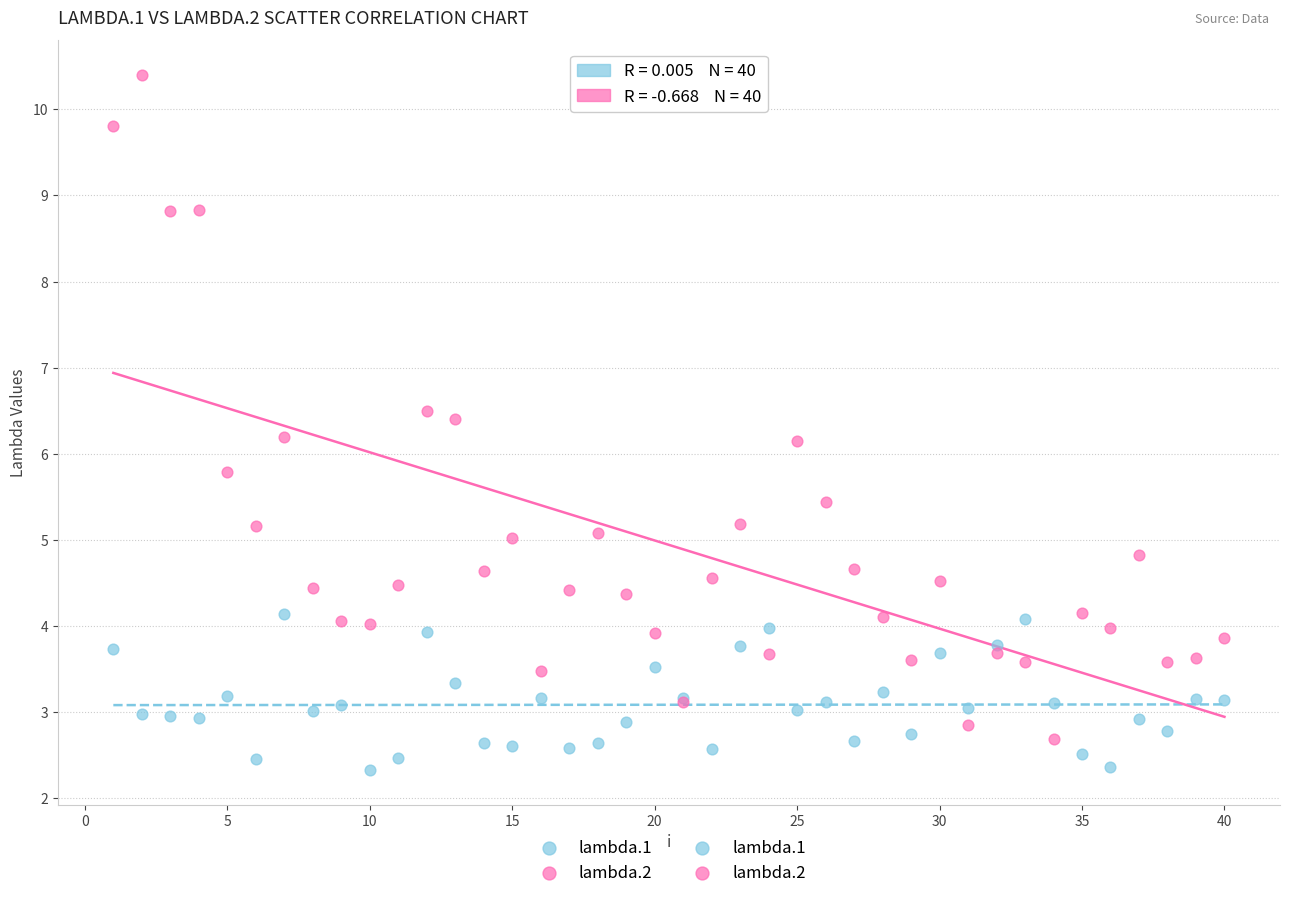

Which series contains the lowest Y value?

lambda.1